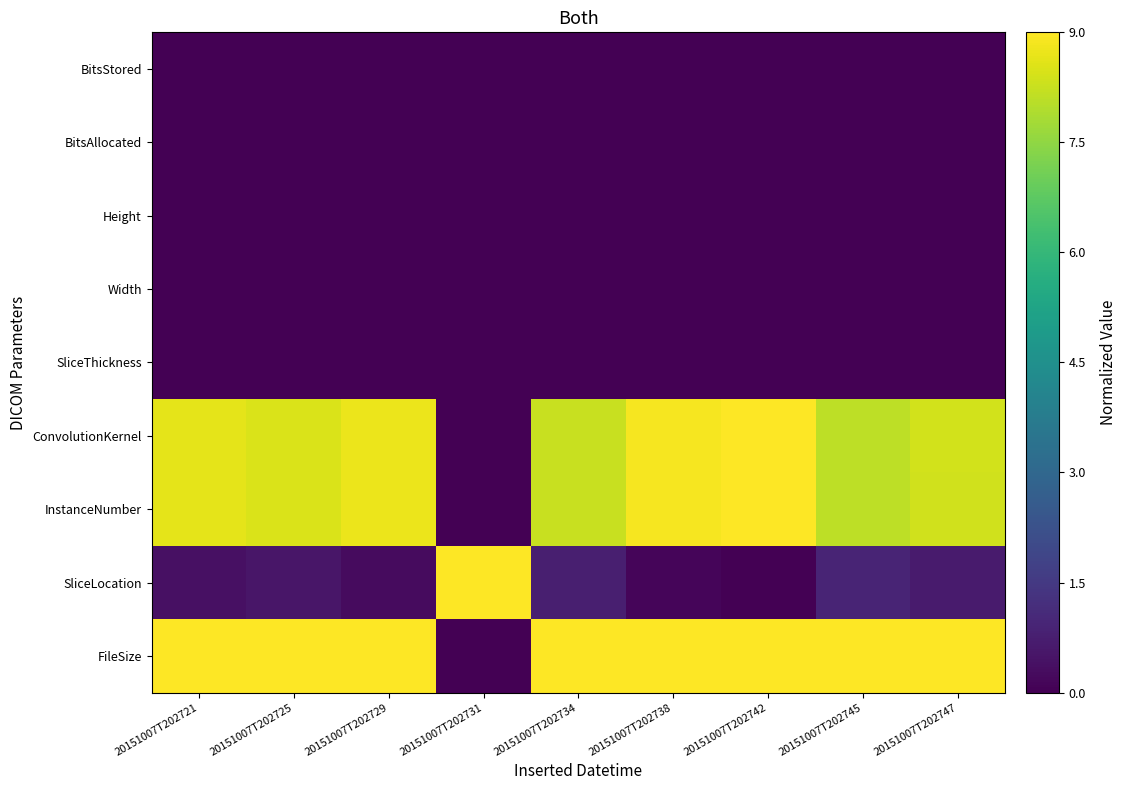

Reading left to right, extract all data points from this chart.

FileSize: 20151007T202721=9.0	20151007T202725=9.0	20151007T202729=9.0	20151007T202731=0.0	20151007T202734=9.0	20151007T202738=9.0	20151007T202742=9.0	20151007T202745=9.0	20151007T202747=9.0
SliceLocation: 20151007T202721=0.4	20151007T202725=0.5	20151007T202729=0.3	20151007T202731=9.0	20151007T202734=0.8	20151007T202738=0.1	20151007T202742=0.0	20151007T202745=0.9	20151007T202747=0.6
InstanceNumber: 20151007T202721=8.6	20151007T202725=8.5	20151007T202729=8.7	20151007T202731=0.0	20151007T202734=8.2	20151007T202738=8.9	20151007T202742=9.0	20151007T202745=8.1	20151007T202747=8.4
ConvolutionKernel: 20151007T202721=8.6	20151007T202725=8.5	20151007T202729=8.7	20151007T202731=0.0	20151007T202734=8.2	20151007T202738=8.9	20151007T202742=9.0	20151007T202745=8.1	20151007T202747=8.4
SliceThickness: 20151007T202721=0.0	20151007T202725=0.0	20151007T202729=0.0	20151007T202731=0.0	20151007T202734=0.0	20151007T202738=0.0	20151007T202742=0.0	20151007T202745=0.0	20151007T202747=0.0
Width: 20151007T202721=0.0	20151007T202725=0.0	20151007T202729=0.0	20151007T202731=0.0	20151007T202734=0.0	20151007T202738=0.0	20151007T202742=0.0	20151007T202745=0.0	20151007T202747=0.0
Height: 20151007T202721=0.0	20151007T202725=0.0	20151007T202729=0.0	20151007T202731=0.0	20151007T202734=0.0	20151007T202738=0.0	20151007T202742=0.0	20151007T202745=0.0	20151007T202747=0.0
BitsAllocated: 20151007T202721=0.0	20151007T202725=0.0	20151007T202729=0.0	20151007T202731=0.0	20151007T202734=0.0	20151007T202738=0.0	20151007T202742=0.0	20151007T202745=0.0	20151007T202747=0.0
BitsStored: 20151007T202721=0.0	20151007T202725=0.0	20151007T202729=0.0	20151007T202731=0.0	20151007T202734=0.0	20151007T202738=0.0	20151007T202742=0.0	20151007T202745=0.0	20151007T202747=0.0